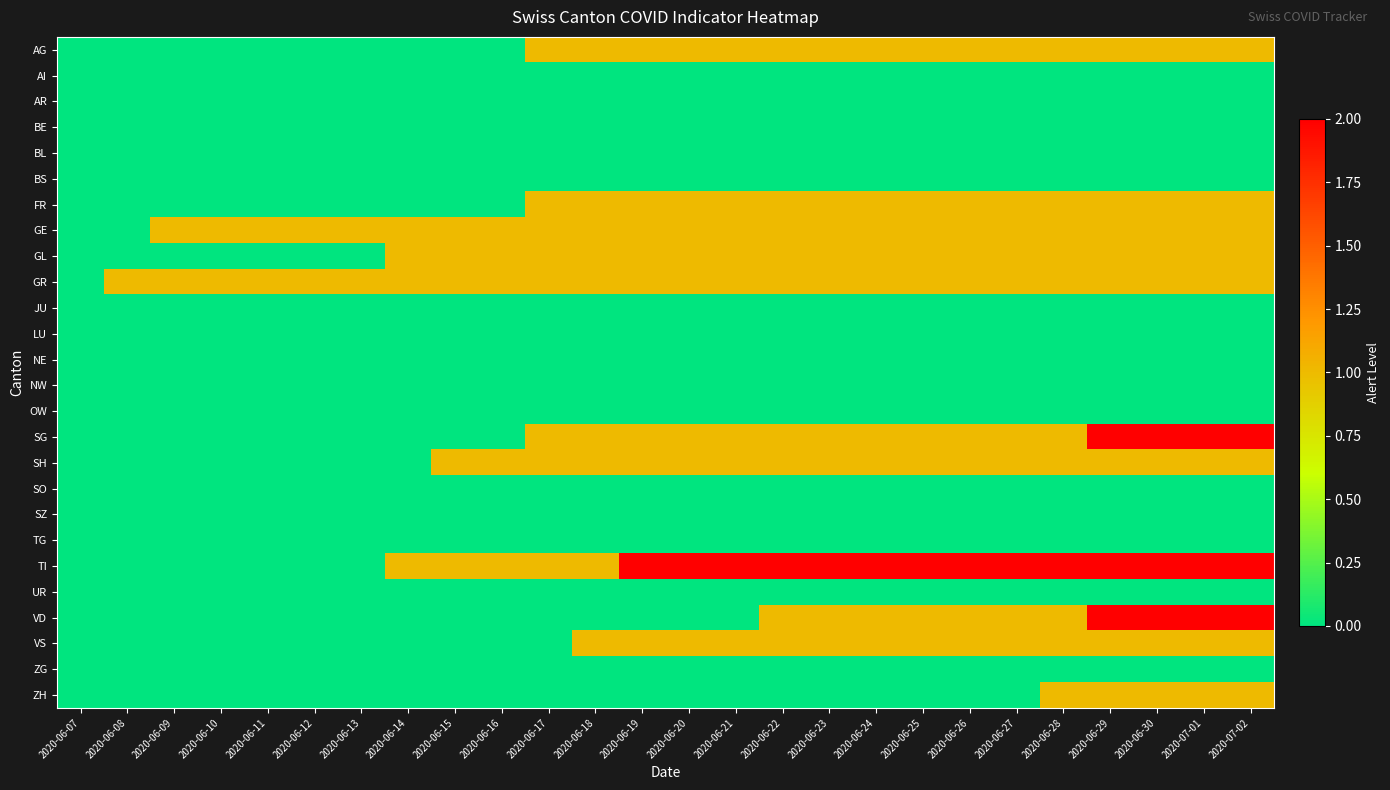

At how many categories does at least one series exceed 0?

25